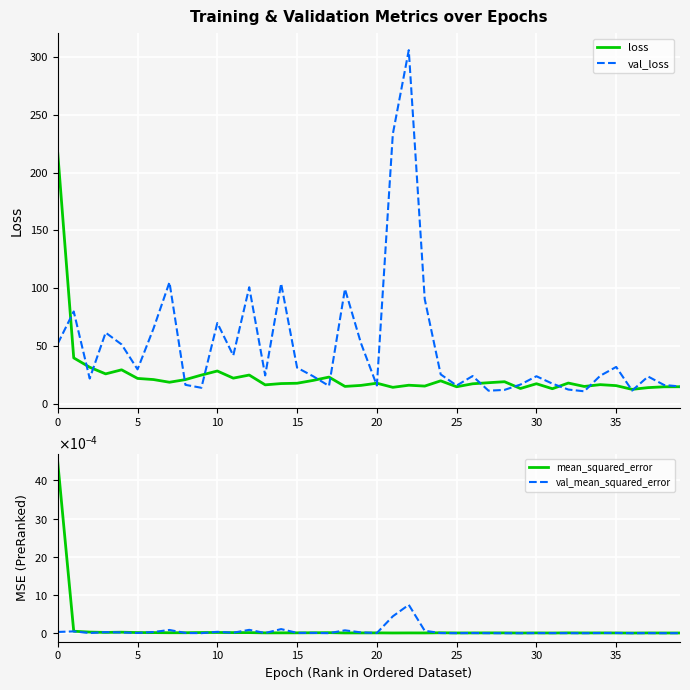

How many distinct data groups are displayed?

4